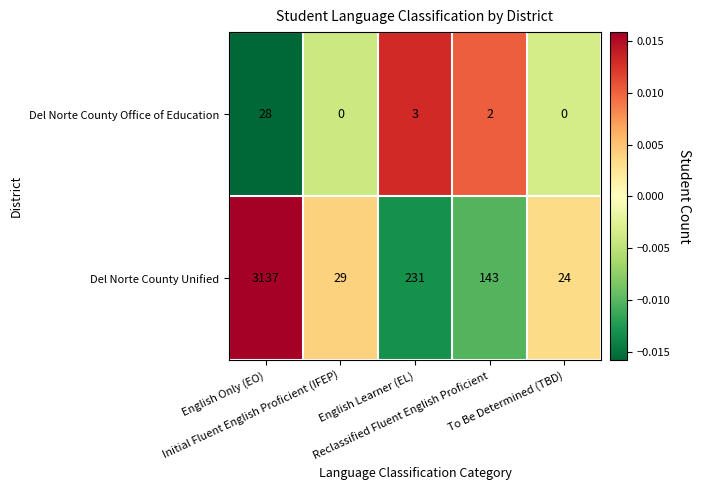

What is the average value of the Del Norte County Office of Education series?

7